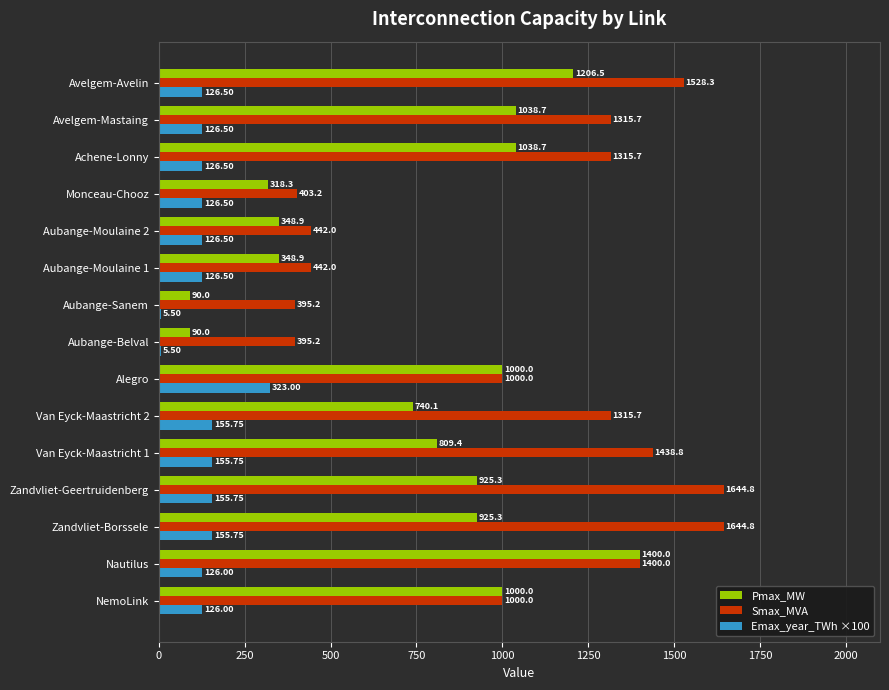

How many values in the Smax_MVA series exceed 1315?

8